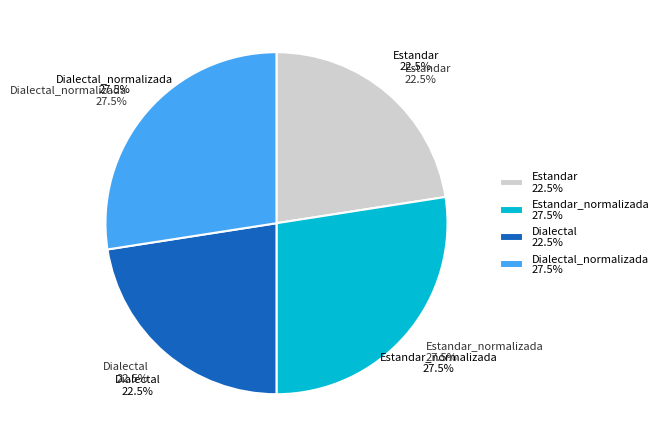

To the nearest percent, what percentage of the pie is Dialectal?

23%